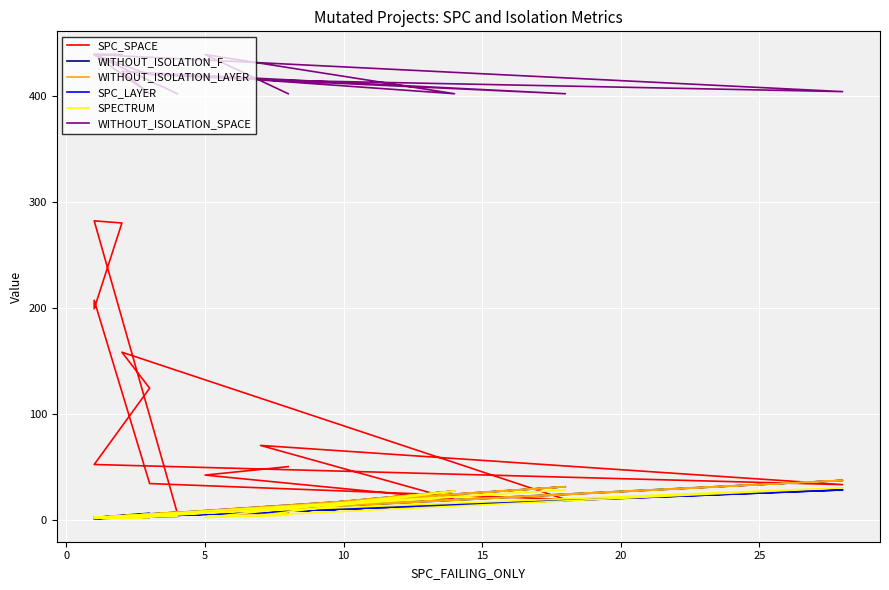

True or false: WITHOUT_ISOLATION_LAYER and WITHOUT_ISOLATION_SPACE cross at least once.

False